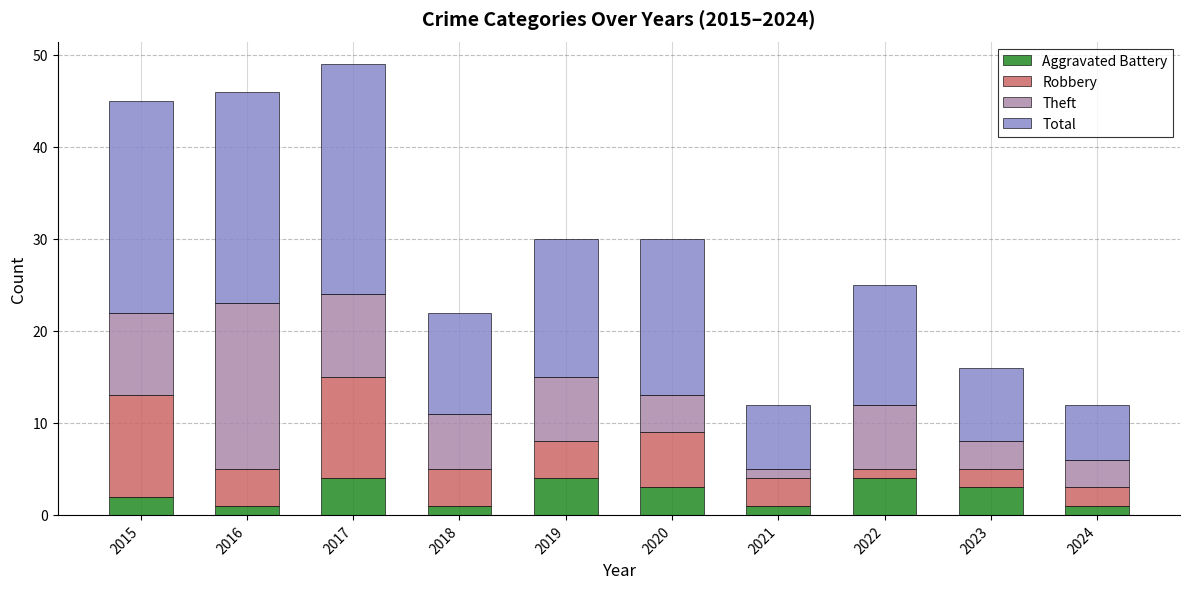

What is the highest value of the Aggravated Battery series?

4